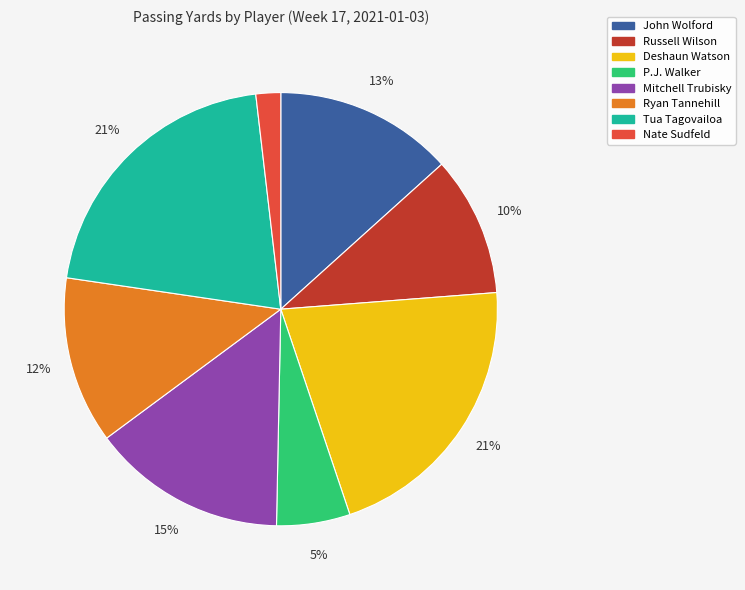

Is there any slice that represents more than half of the pie?

No